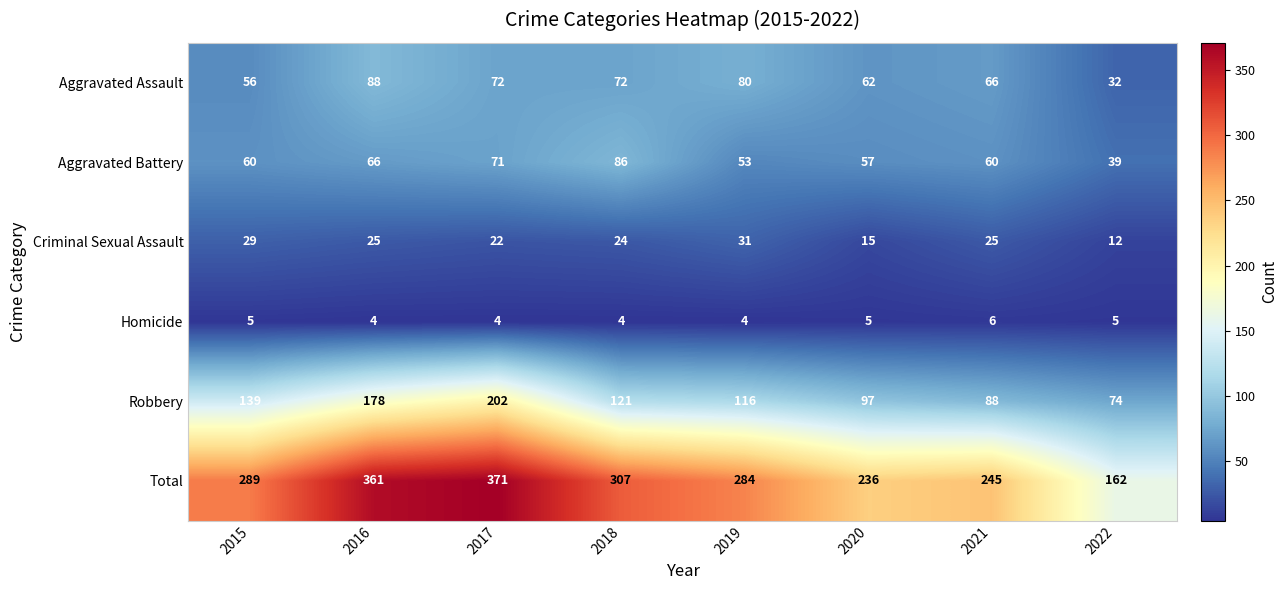

Which series changed the most between 2017 and 2022?

Total